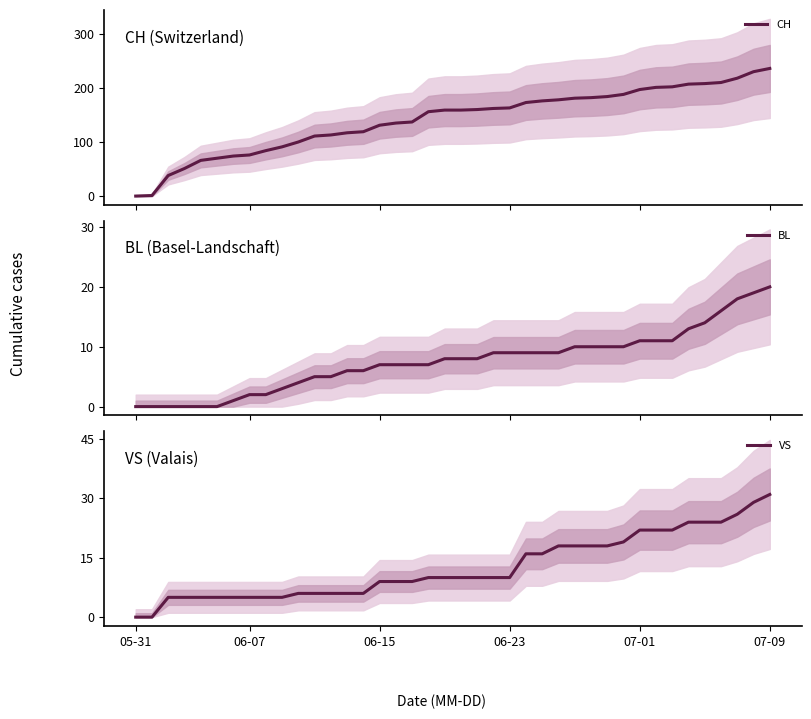

At which label does VS reach its peak?

07-09